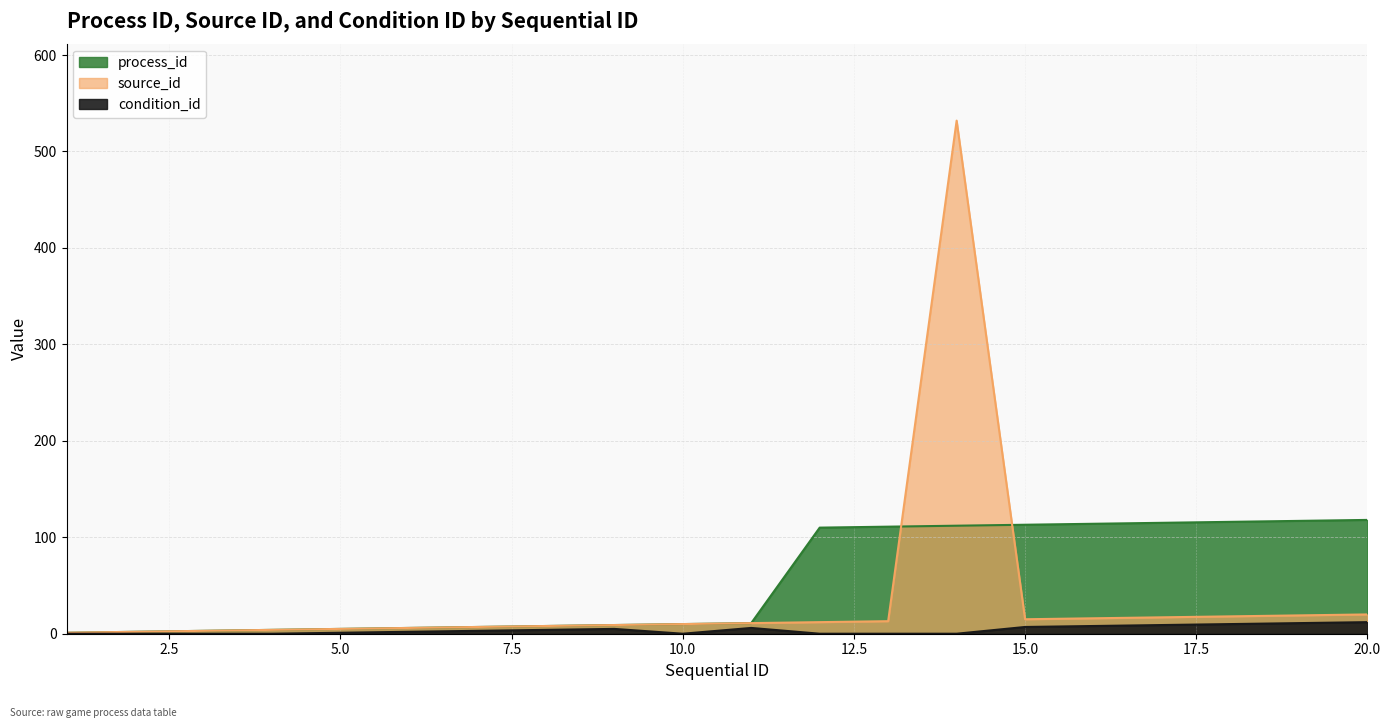

How many data points in source_id are above 11?

9